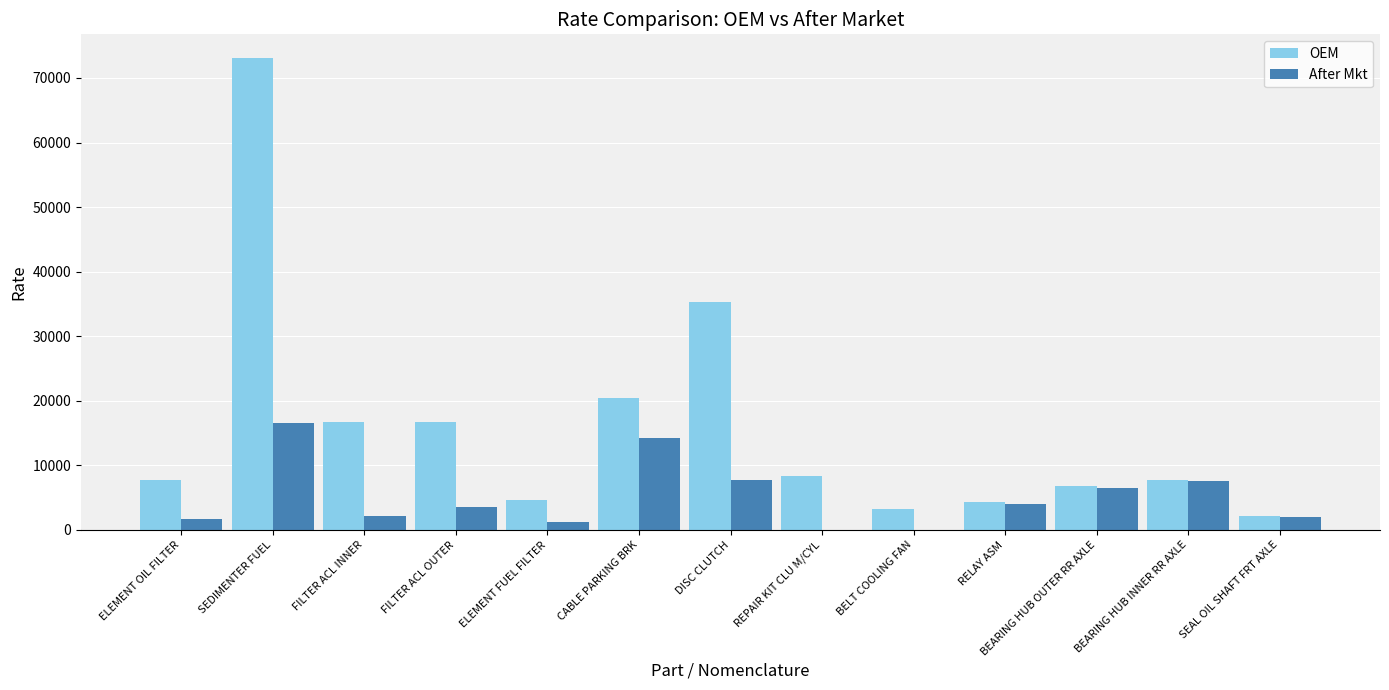

Which series has the largest total across all categories?

OEM